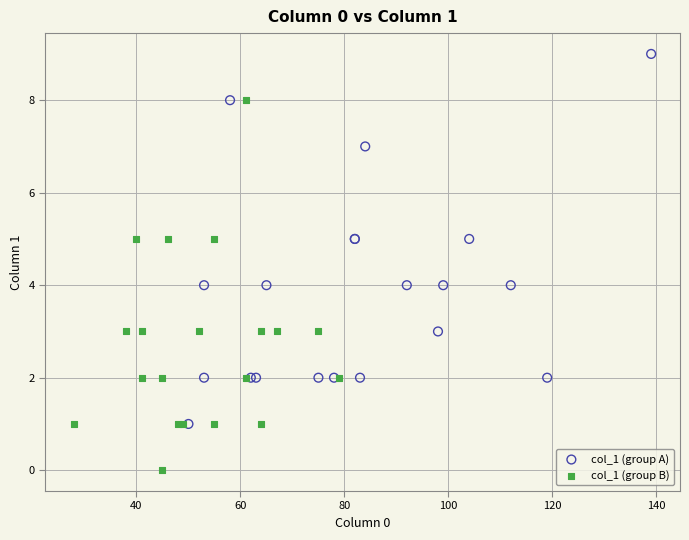

What are all the series names shown in the legend?

col_1 (group A), col_1 (group B)